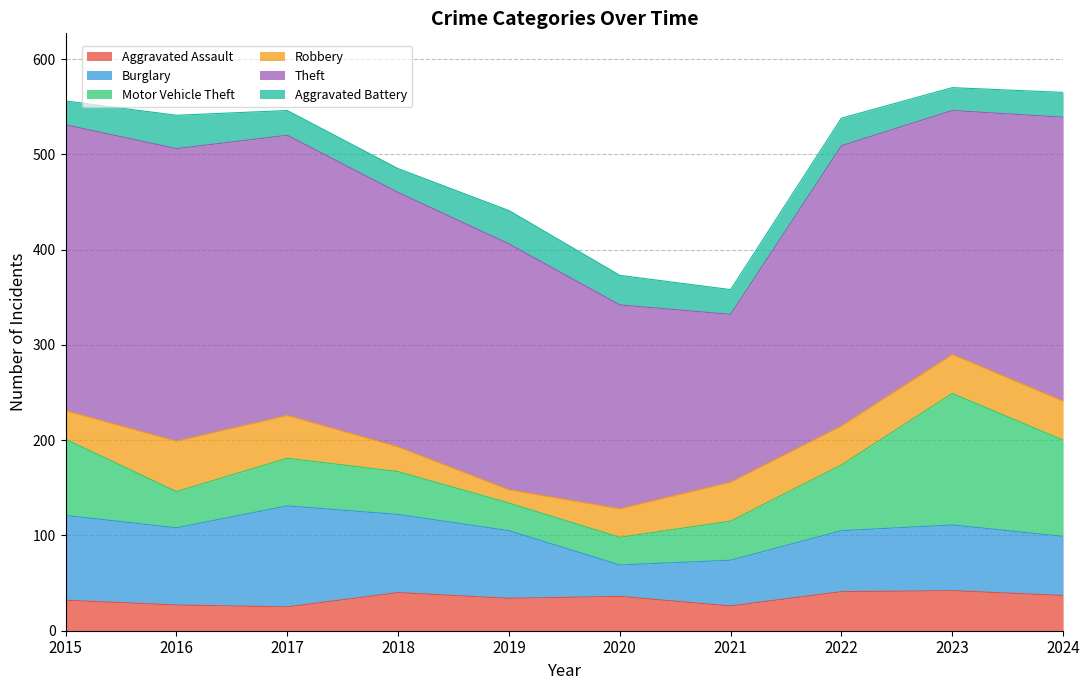

How many values in the Aggravated Battery series exceed 26?

4